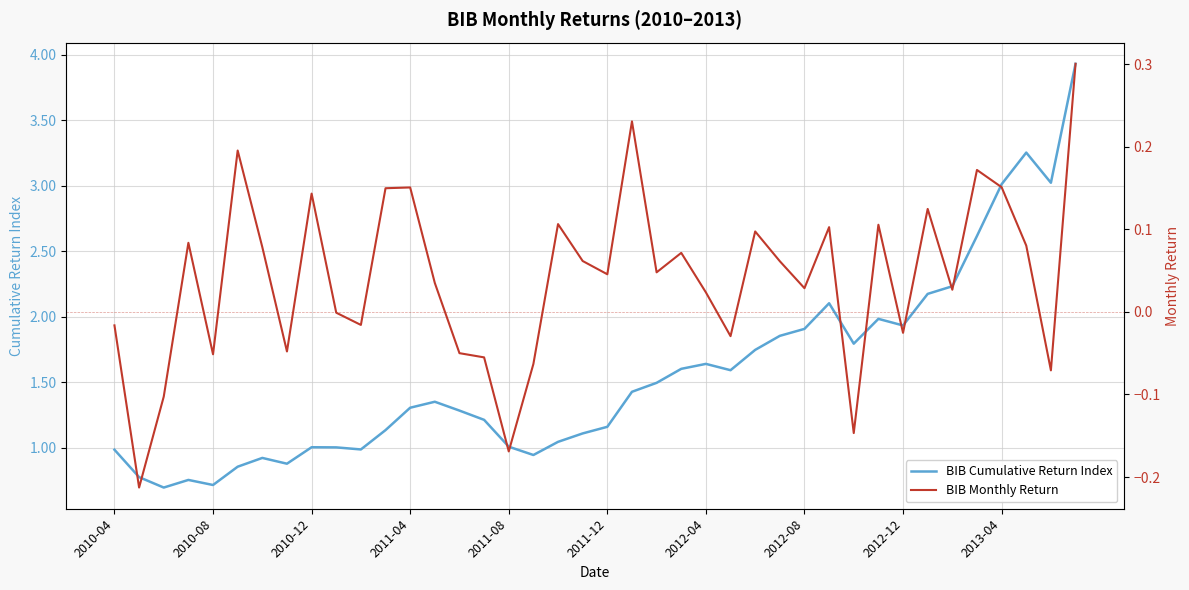

Is this an area chart (filled region under the line)?

No